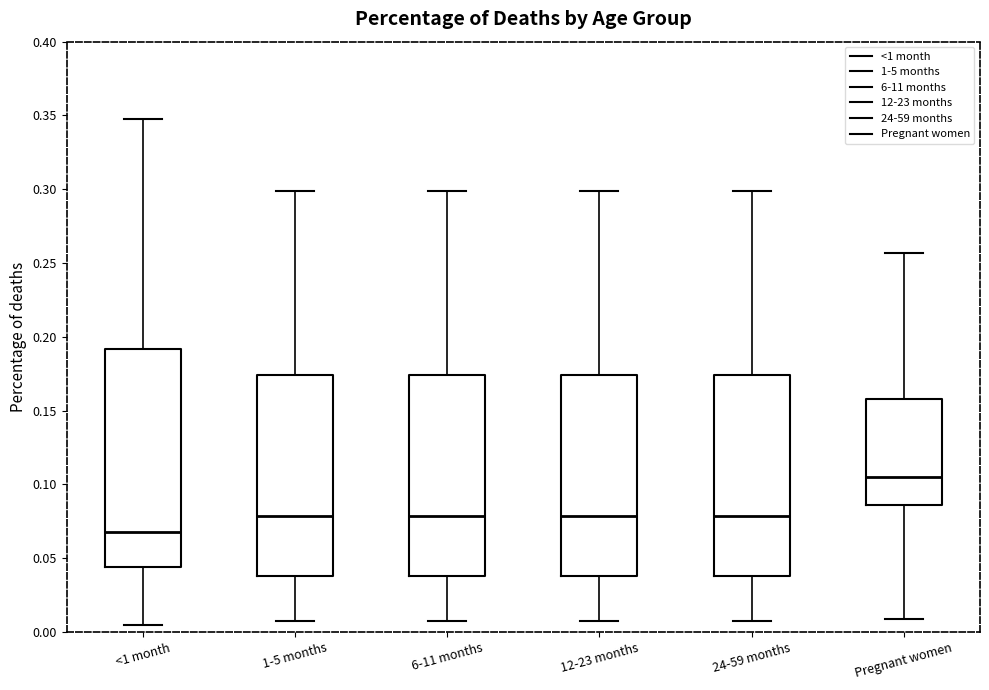

Which box is the tallest, from its lower edge to its upper edge?

<1 month